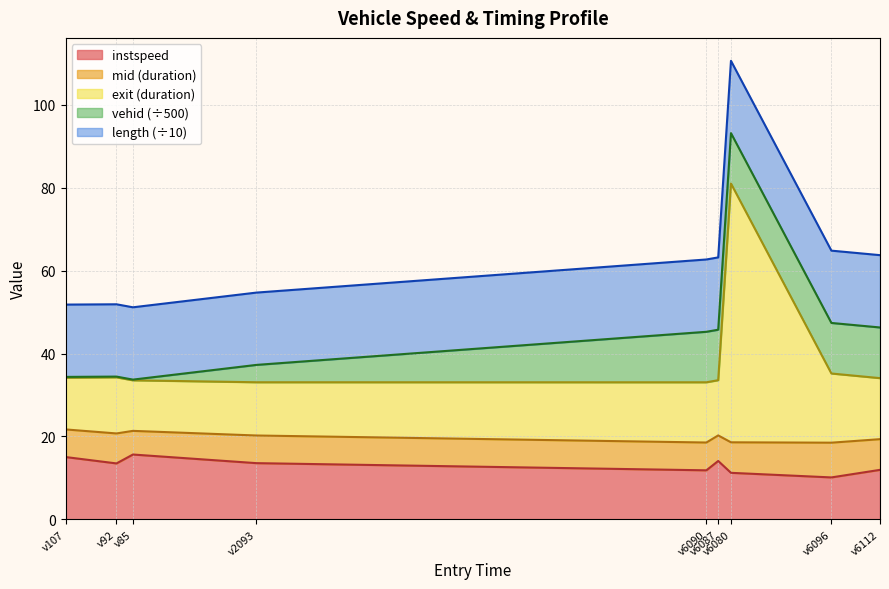

Approximately how many times larger is the value at v92 compared to v6096?

1.3